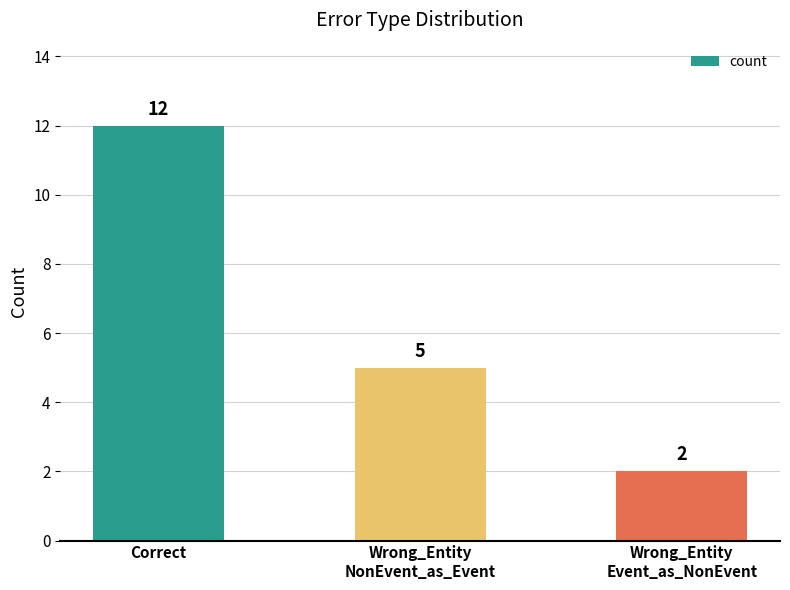

Rank the categories by value from highest to lowest.

Correct, Wrong_Entity
NonEvent_as_Event, Wrong_Entity
Event_as_NonEvent